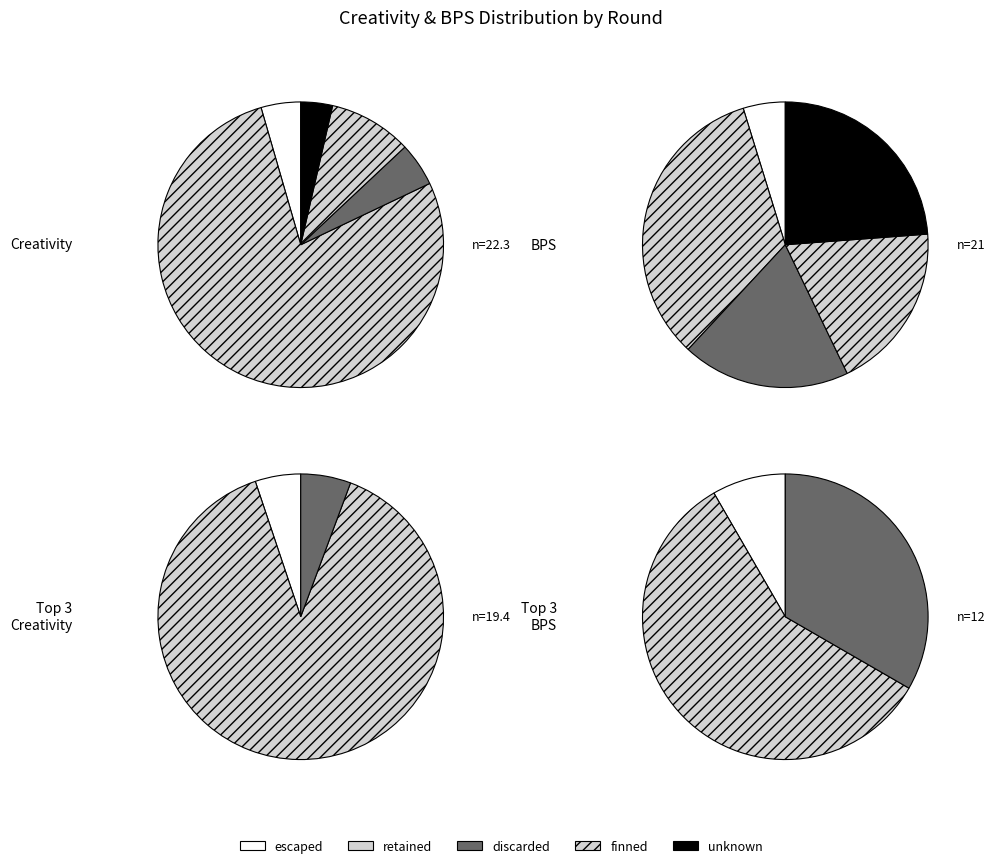

To the nearest percent, what is the average slice percentage?

17%